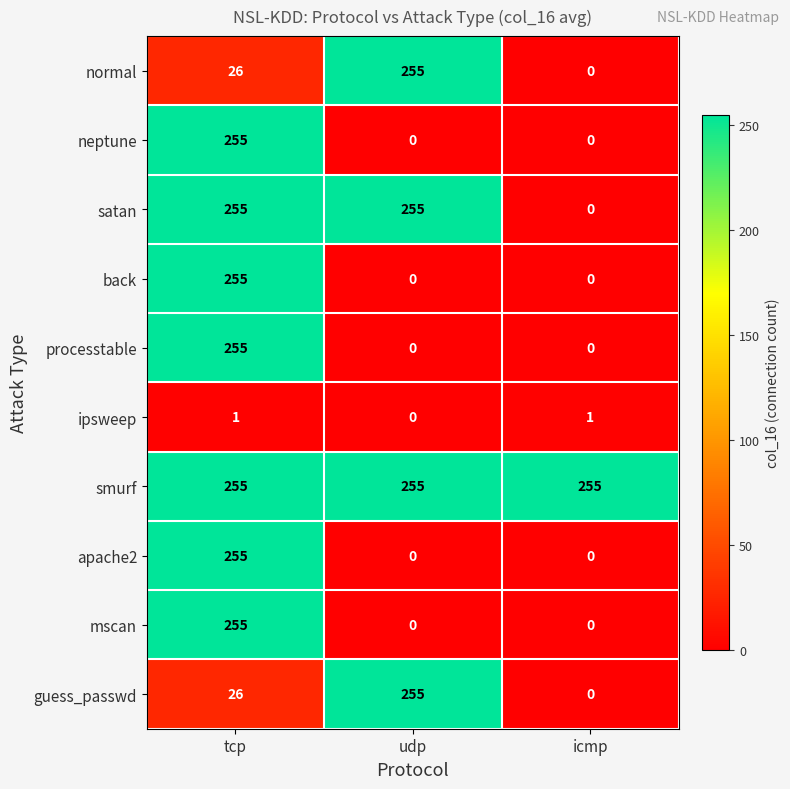

Count the number of data series in this chart.

10